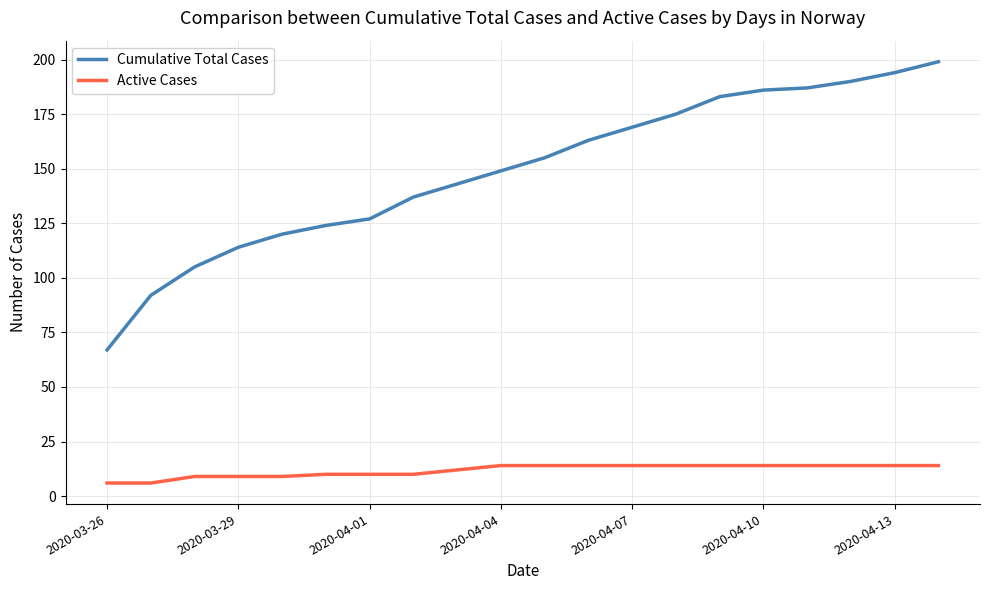

True or false: Cumulative Total Cases and Active Cases intersect in this chart.

False